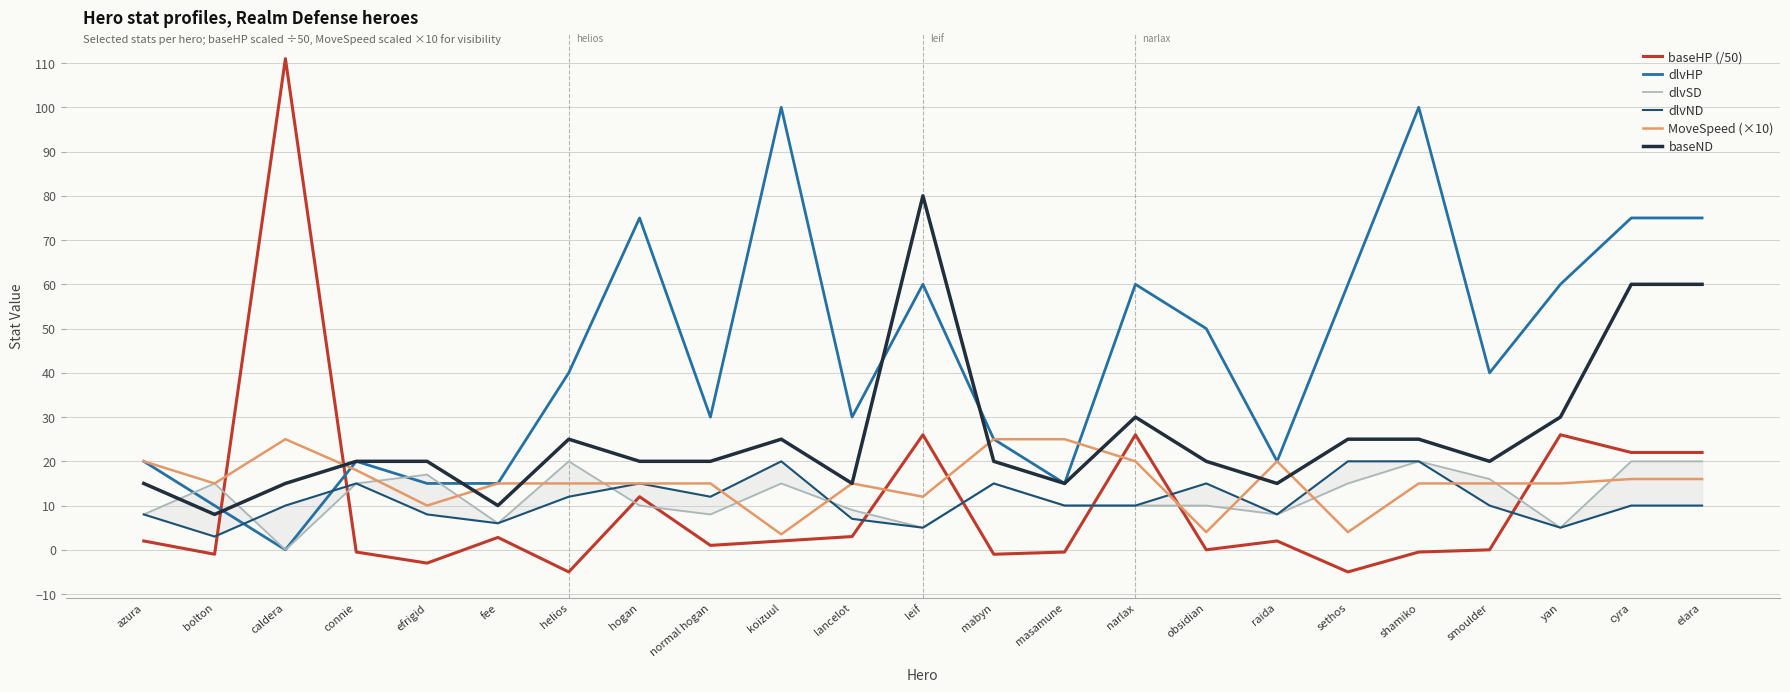

The dlvHP series shows 60.0 at yan. True or false?

True